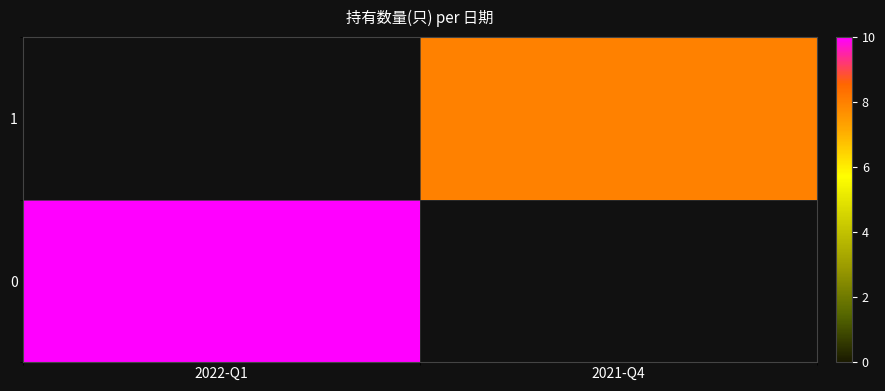

Rank the series by their maximum value, from highest to lowest.

0, 1